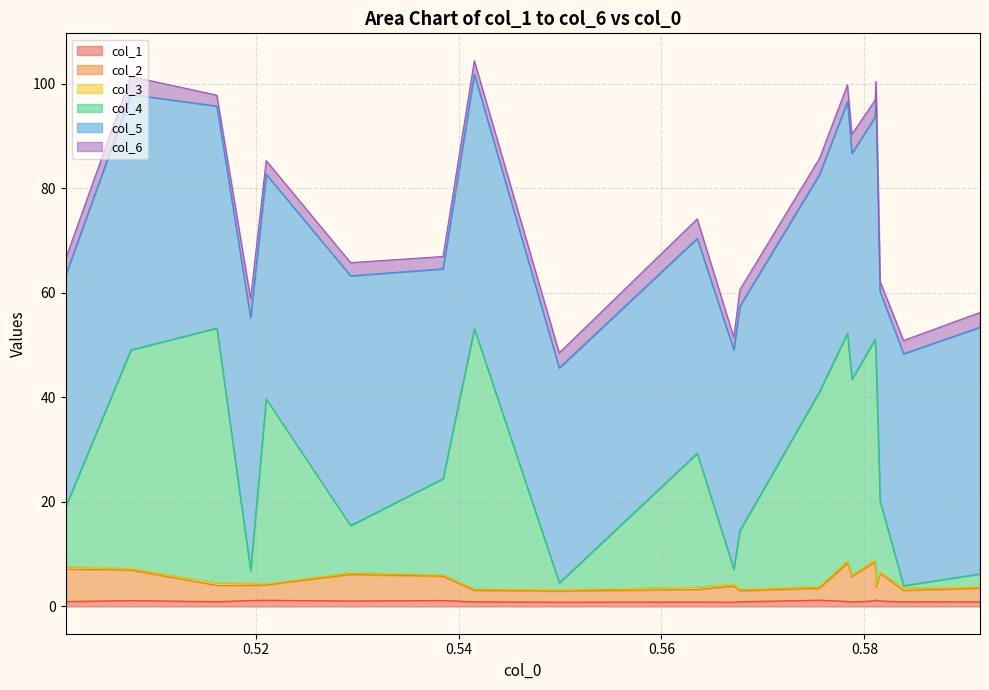

What is the label of the 3rd point from the left?

0.516147677649